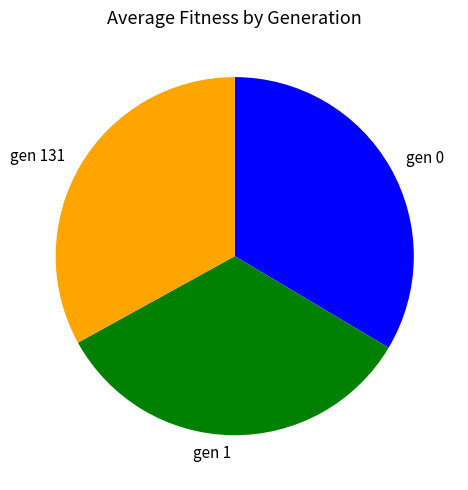

Which has a higher value, gen 0 or gen 131?

gen 0